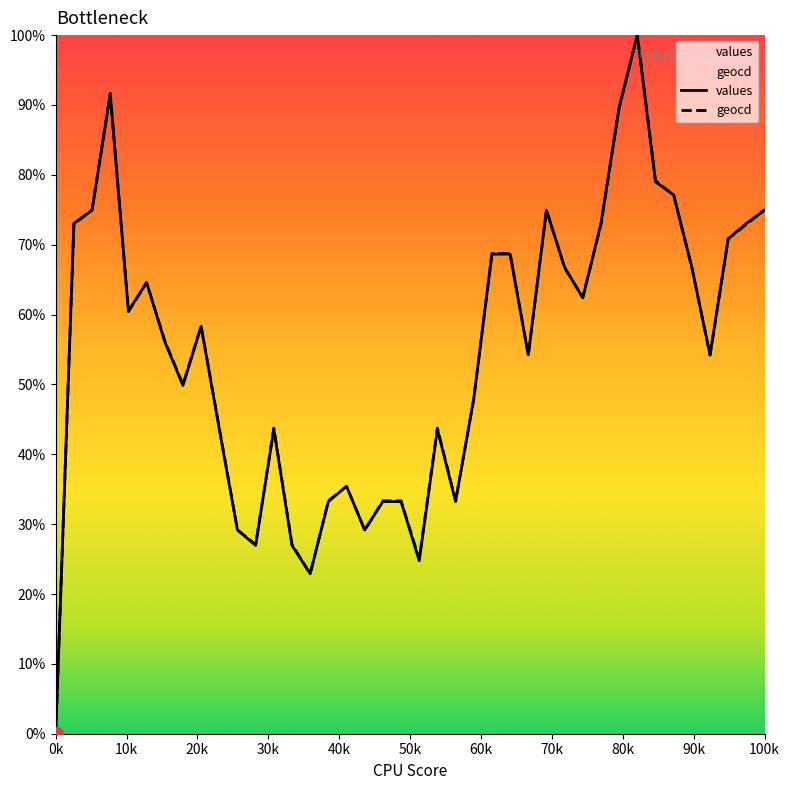

Which category has the lowest value across all series?

0k